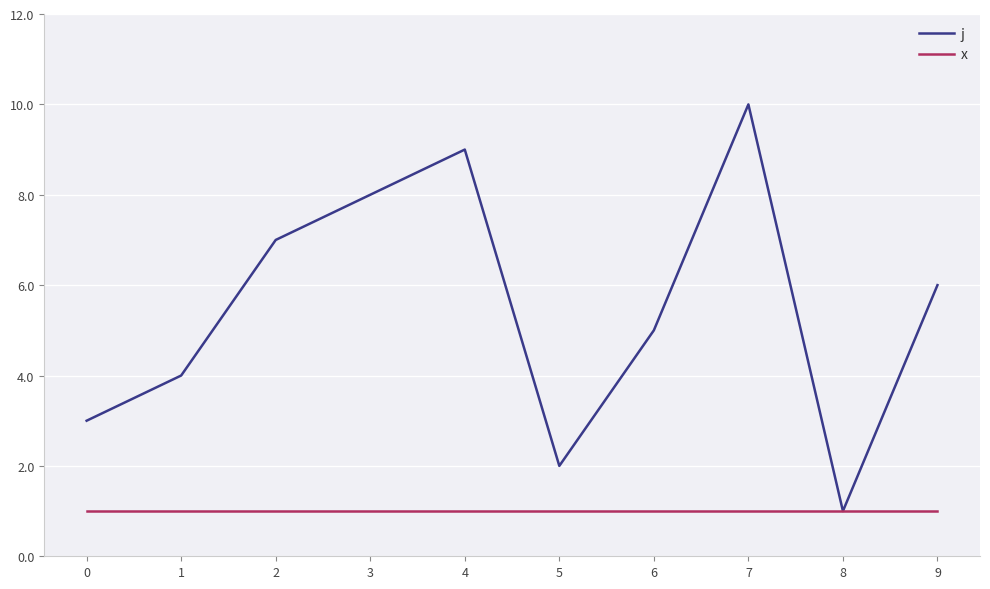

Which series has the largest range (max minus min)?

j